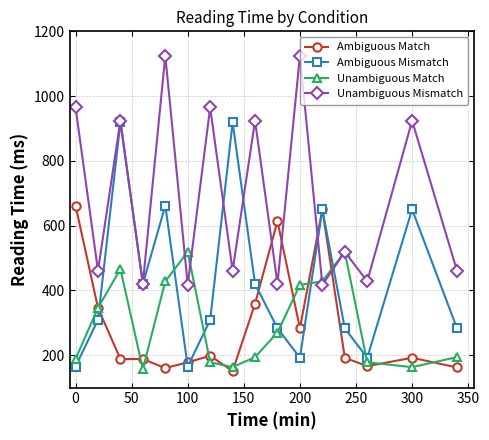

Which series has the largest total across all categories?

Unambiguous Mismatch